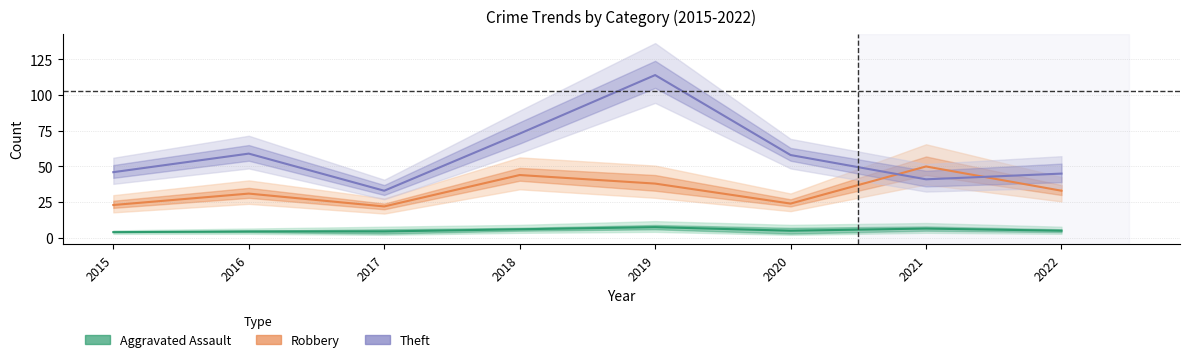

Which has a higher value, 2022 or 2017?

2022